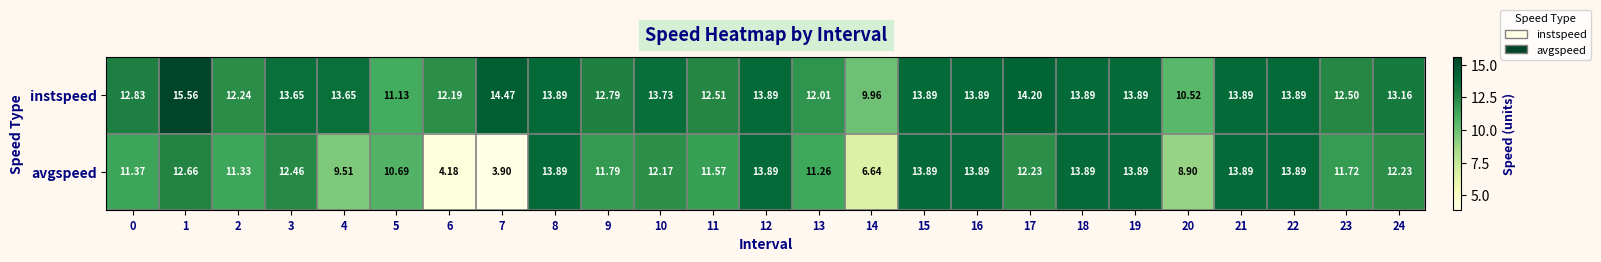

Is the value of avgspeed at 9 greater than the value of instspeed at 12?

No